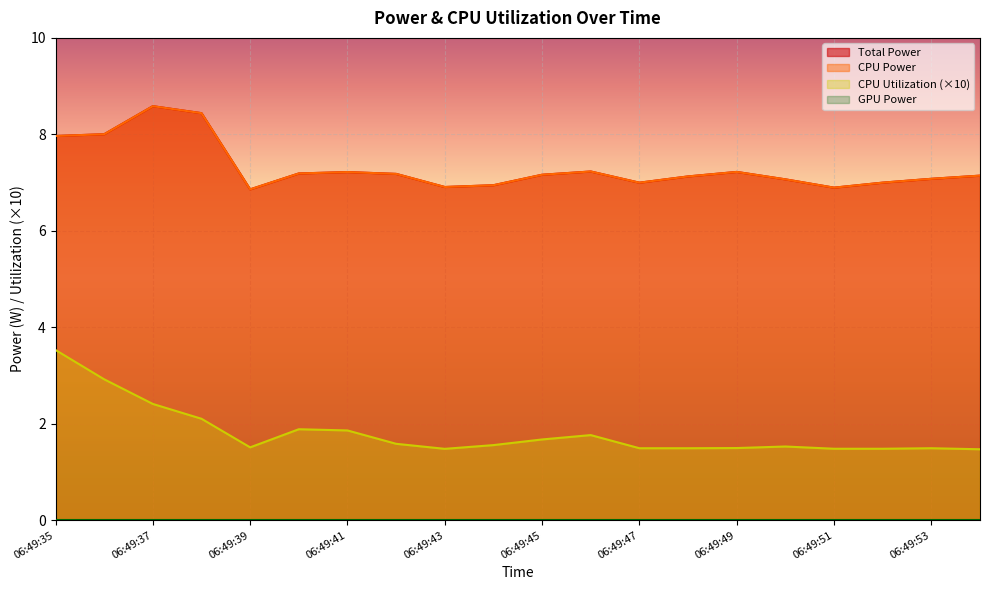

What is the average value of the Total Power series?

7.3